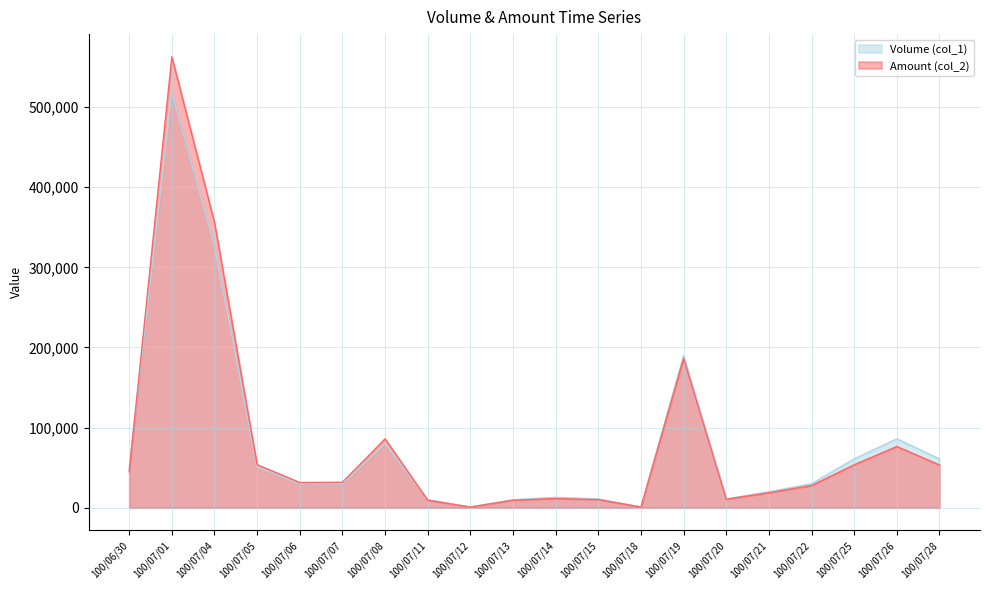

What is the label of the 19th point from the right?

100/07/01